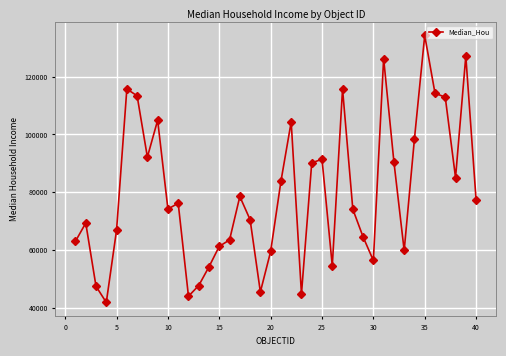

True or false: the data has more than 0 interior local peaks.

True